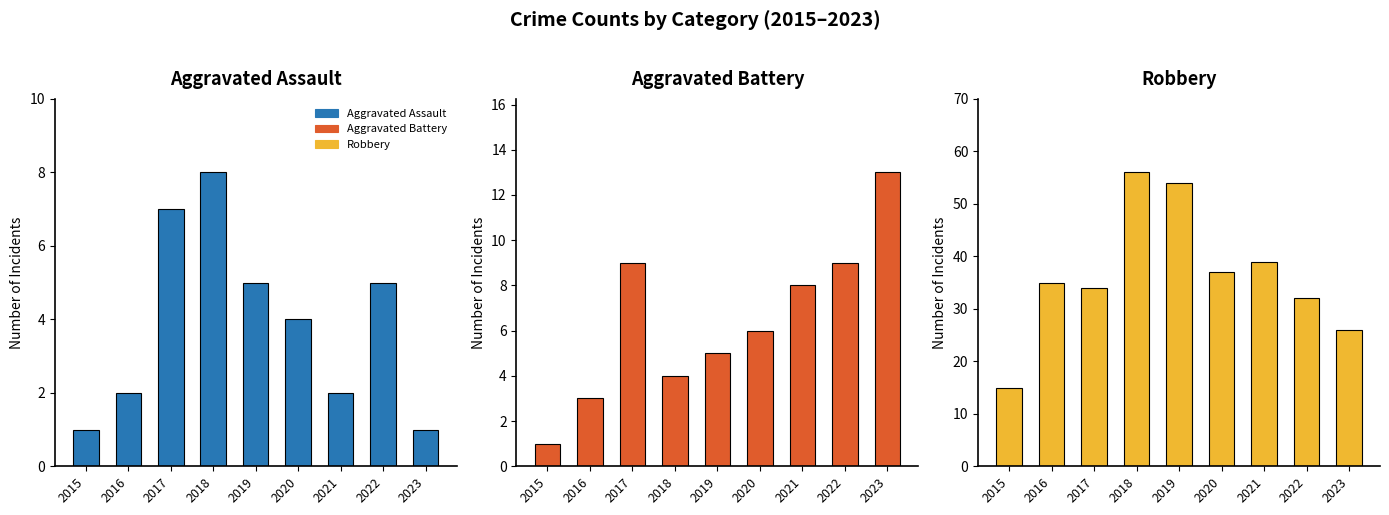

At which label does Aggravated Assault reach its peak?

2018